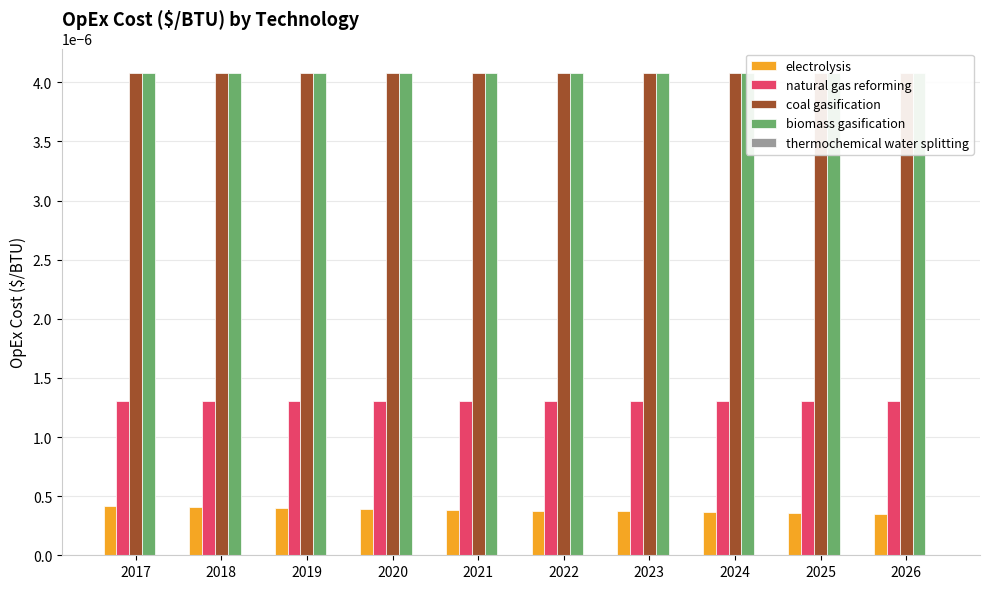

List the labels in order of biomass gasification value, largest first.

2017, 2018, 2019, 2020, 2021, 2022, 2023, 2024, 2025, 2026